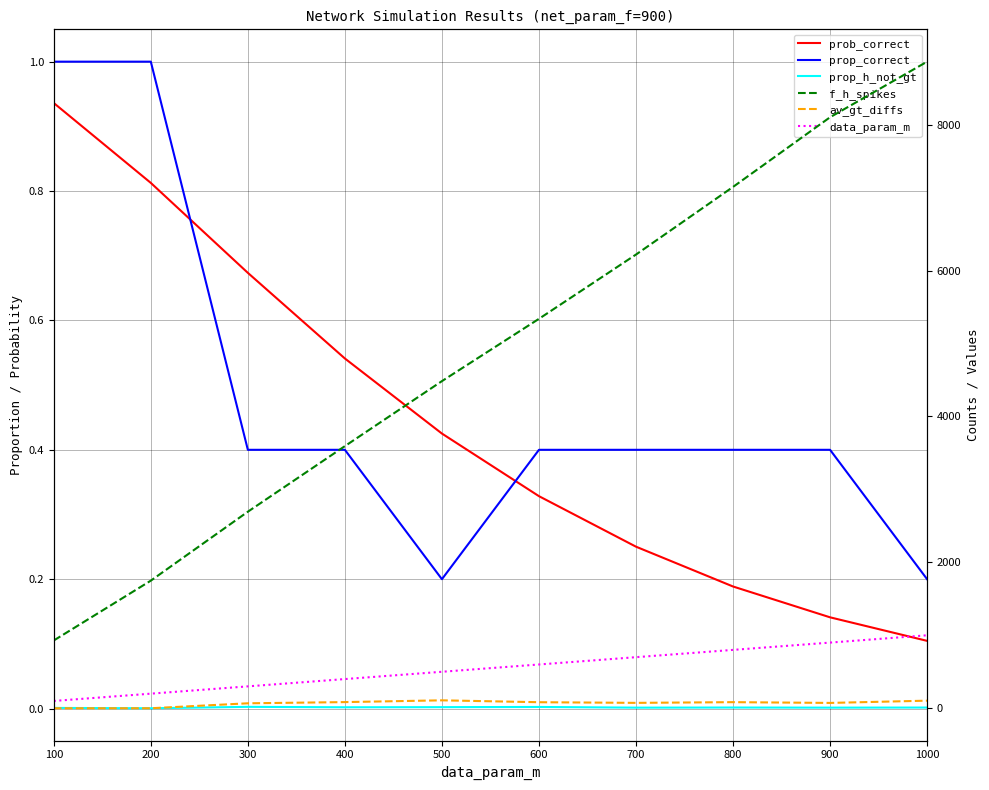

What is the value of the prob_correct point at the 2nd from the left?

0.8